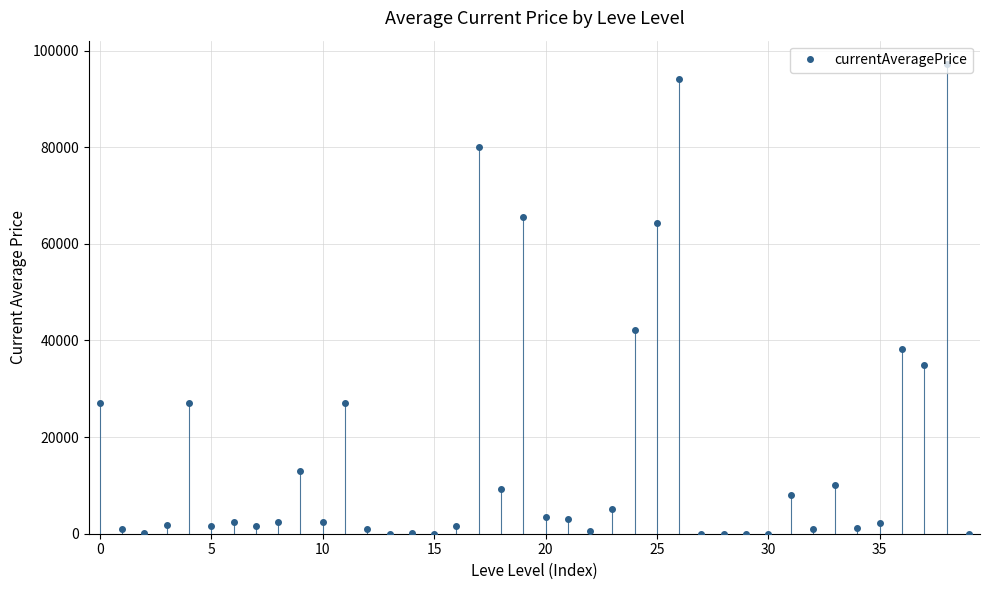

How many data points are less than 2417?

20